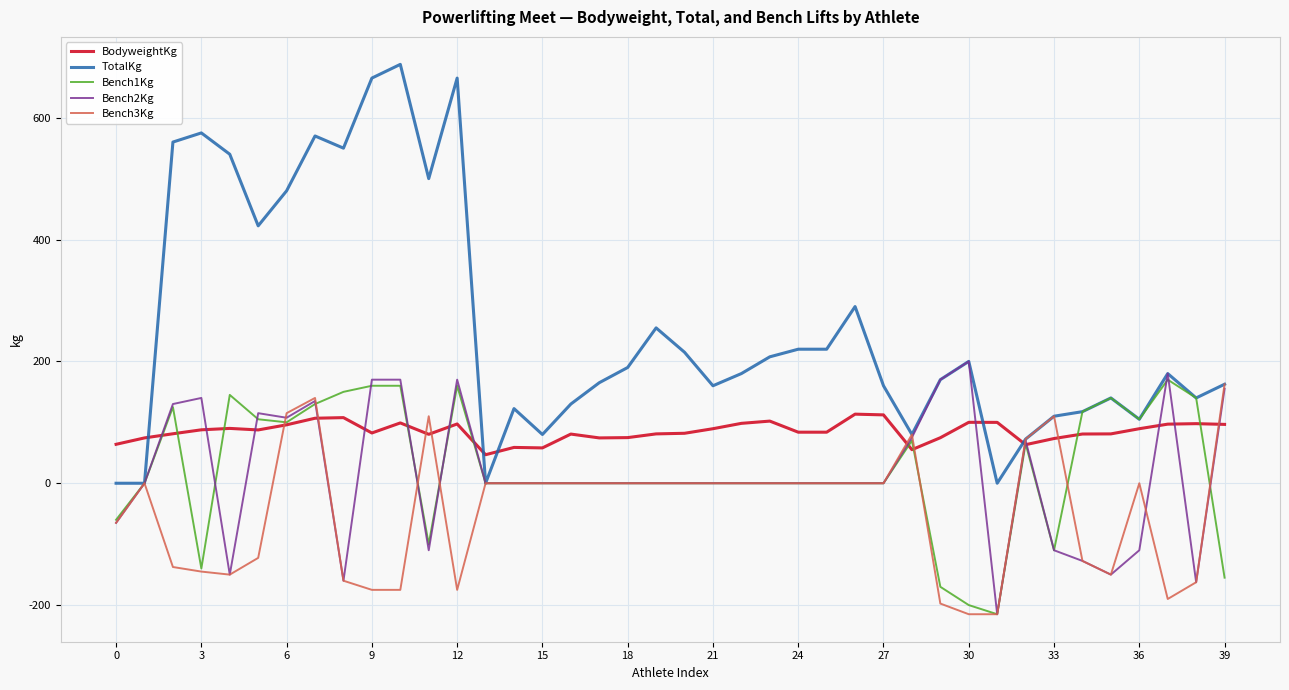

True or false: BodyweightKg has more than 0 interior local peaks.

True